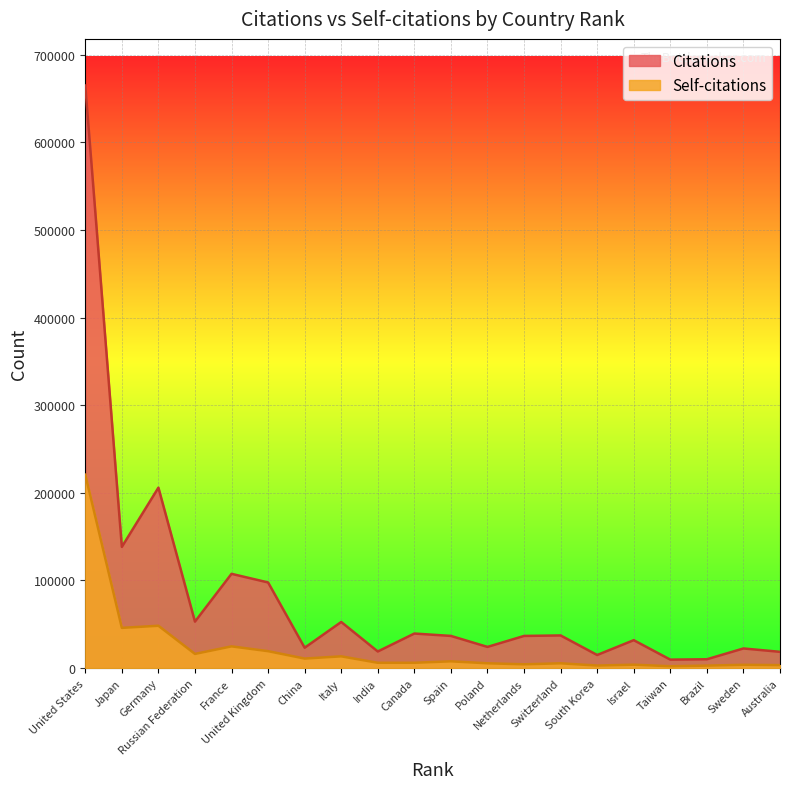

What is the value of the Self-citations point at the 4th from the left?

16208